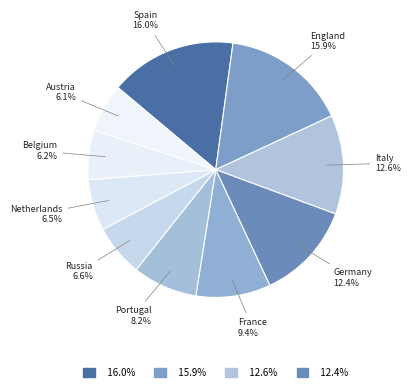

What is the ratio of the value at France to the value at Germany?

0.8